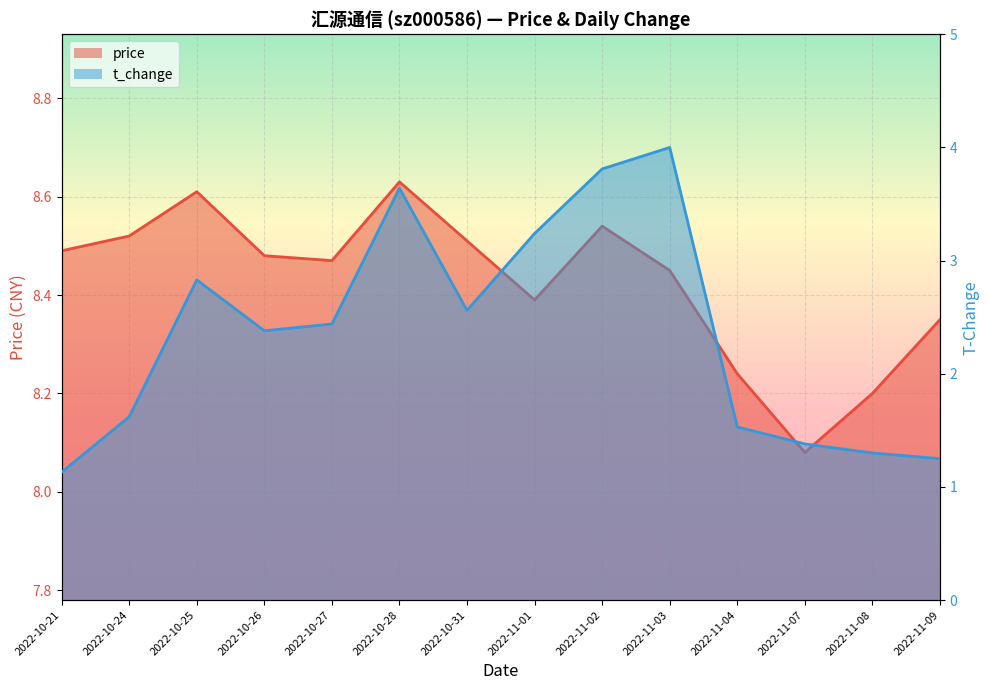

Reading left to right, list all the values displayed in this chart.

price: 2022-10-21=8.5	2022-10-24=8.5	2022-10-25=8.6	2022-10-26=8.5	2022-10-27=8.5	2022-10-28=8.6	2022-10-31=8.5	2022-11-01=8.4	2022-11-02=8.5	2022-11-03=8.4	2022-11-04=8.2	2022-11-07=8.1	2022-11-08=8.2	2022-11-09=8.3
t_change: 2022-10-21=1.1	2022-10-24=1.6	2022-10-25=2.8	2022-10-26=2.4	2022-10-27=2.4	2022-10-28=3.6	2022-10-31=2.6	2022-11-01=3.2	2022-11-02=3.8	2022-11-03=4.0	2022-11-04=1.5	2022-11-07=1.4	2022-11-08=1.3	2022-11-09=1.2